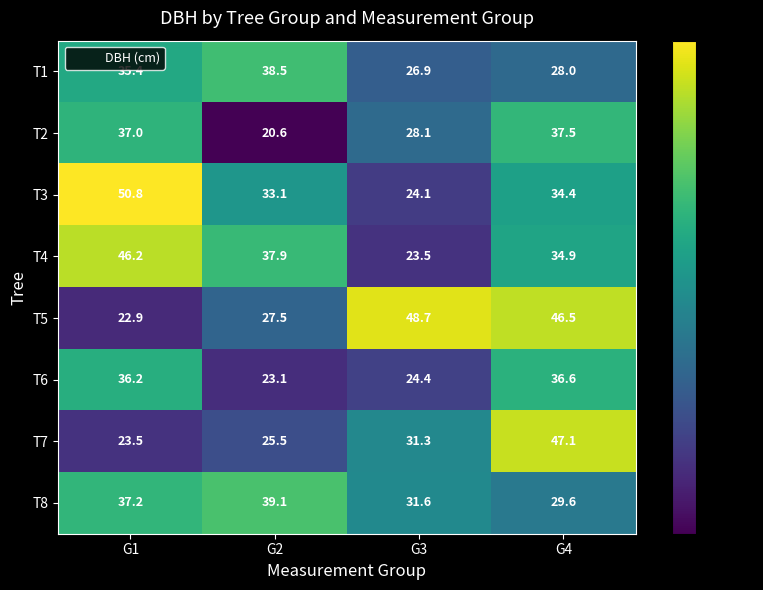

What value does the T4 series have at G3?

23.5